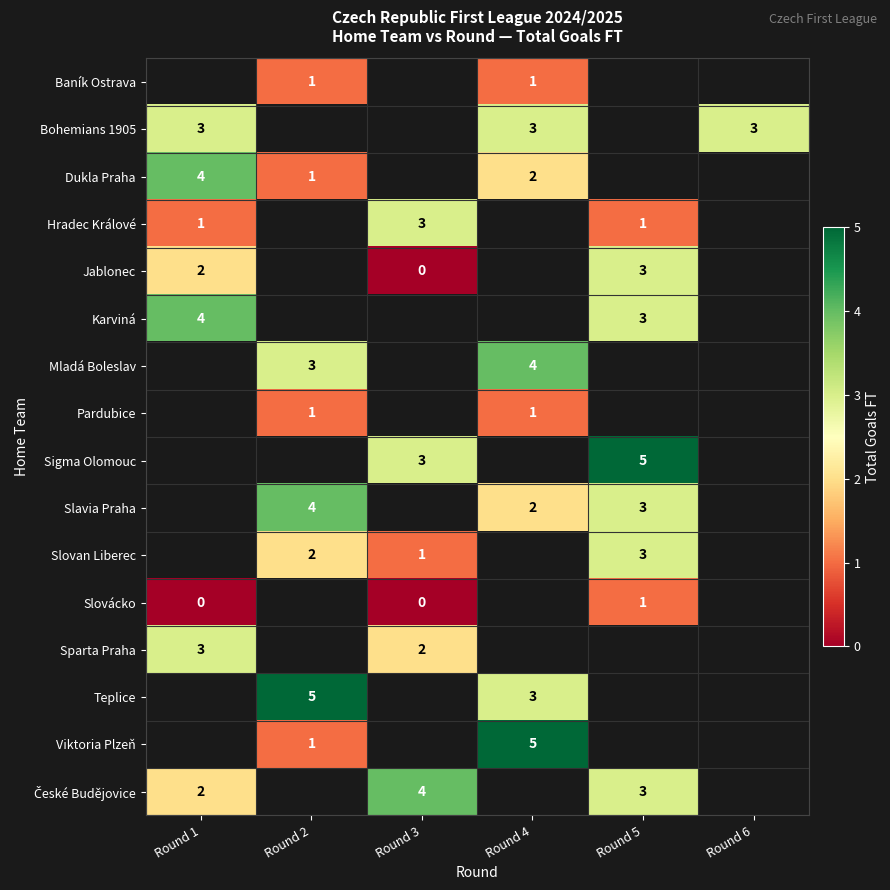

The Baník Ostrava series shows 1 at Round 2. True or false?

True